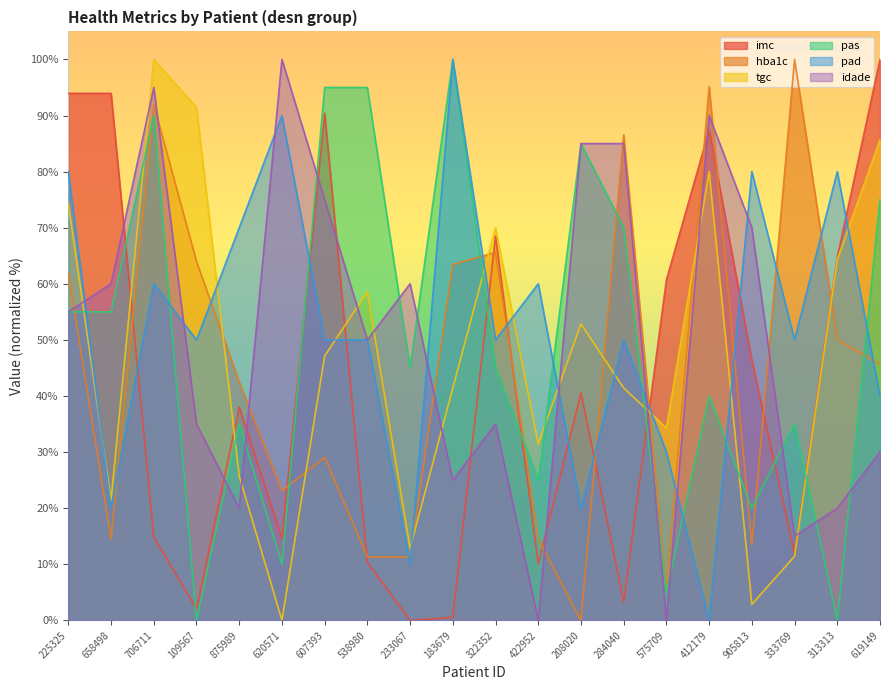

Which series has the largest range (max minus min)?

tgc